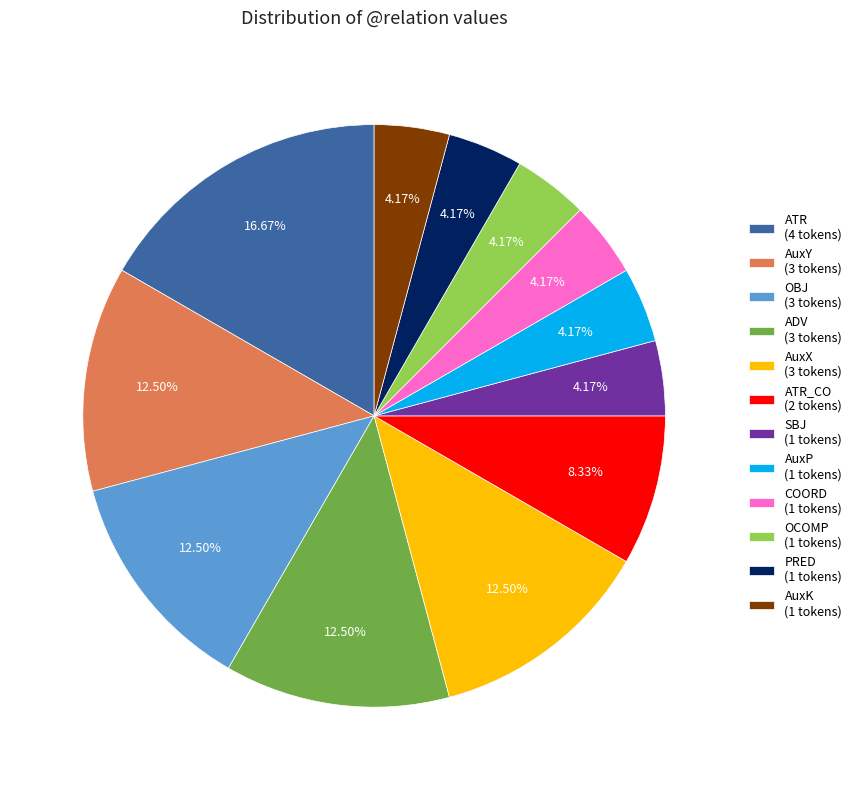

Does ADV (3 tokens) account for over 50% of the chart?

No